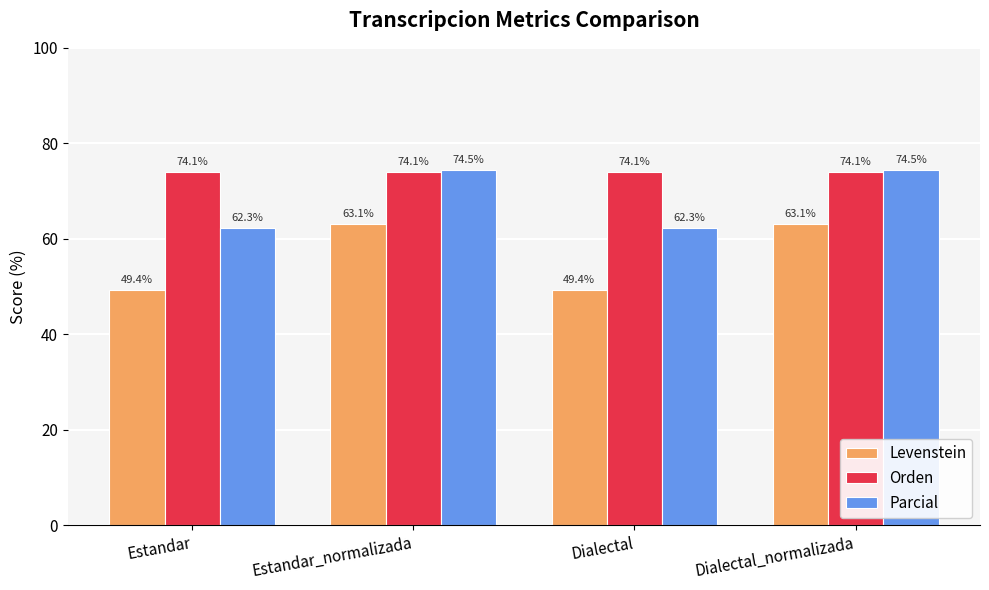

Which series has the largest range (max minus min)?

Levenstein